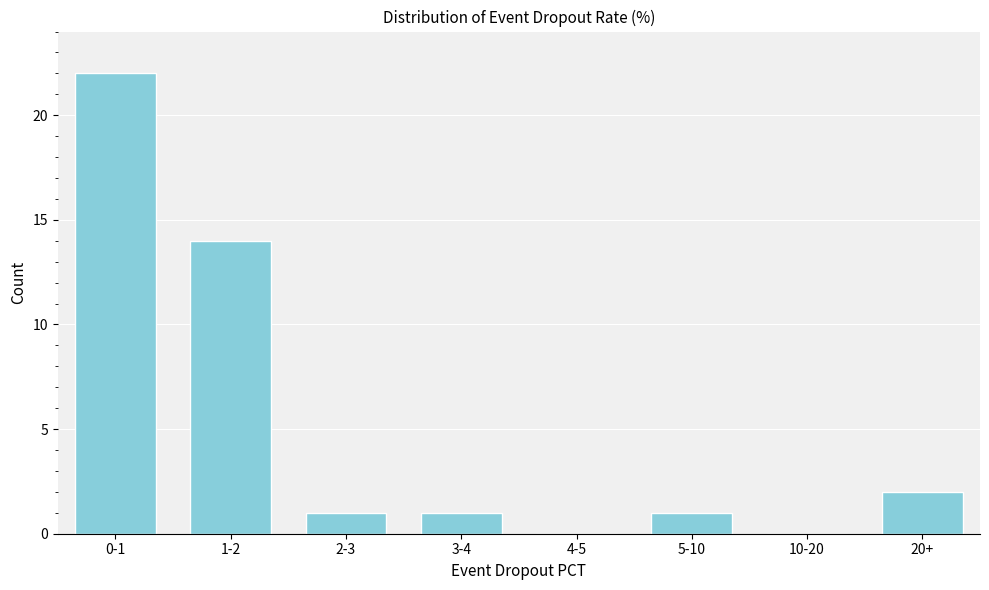

Reading left to right, what are all the values shown in this chart?

0-1=22	1-2=14	2-3=1	3-4=1	4-5=0	5-10=1	10-20=0	20+=2